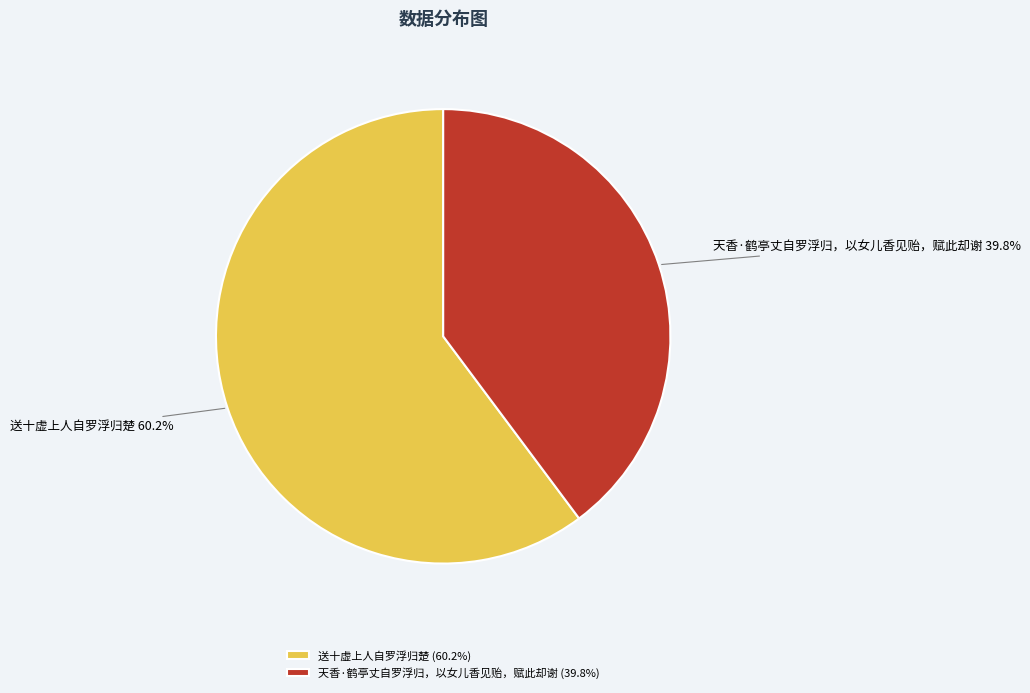

Count the number of slices in the pie.

2